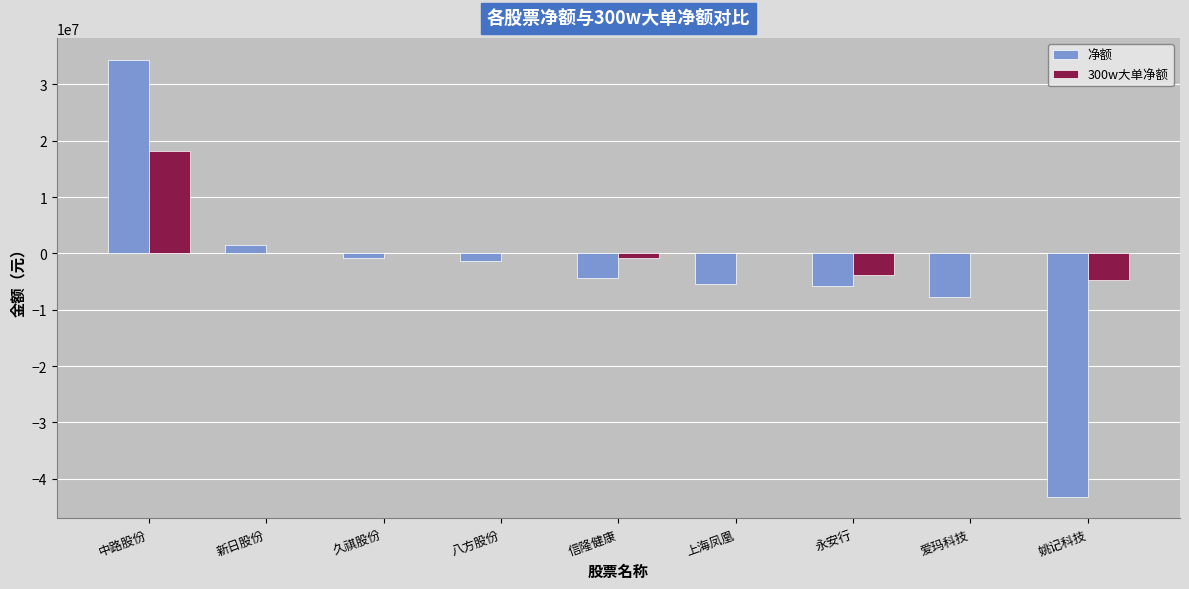

What are all the series names shown in the legend?

净额, 300w大单净额